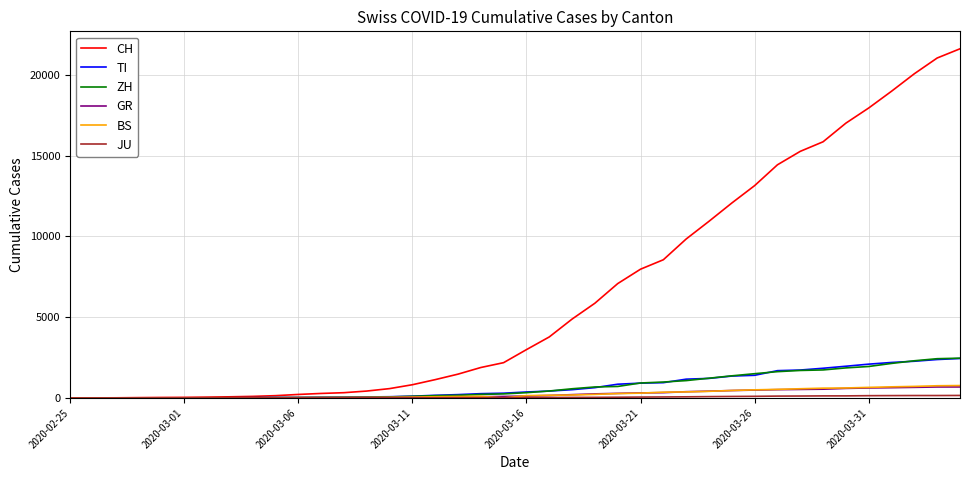

Which series has the widest spread of values?

CH